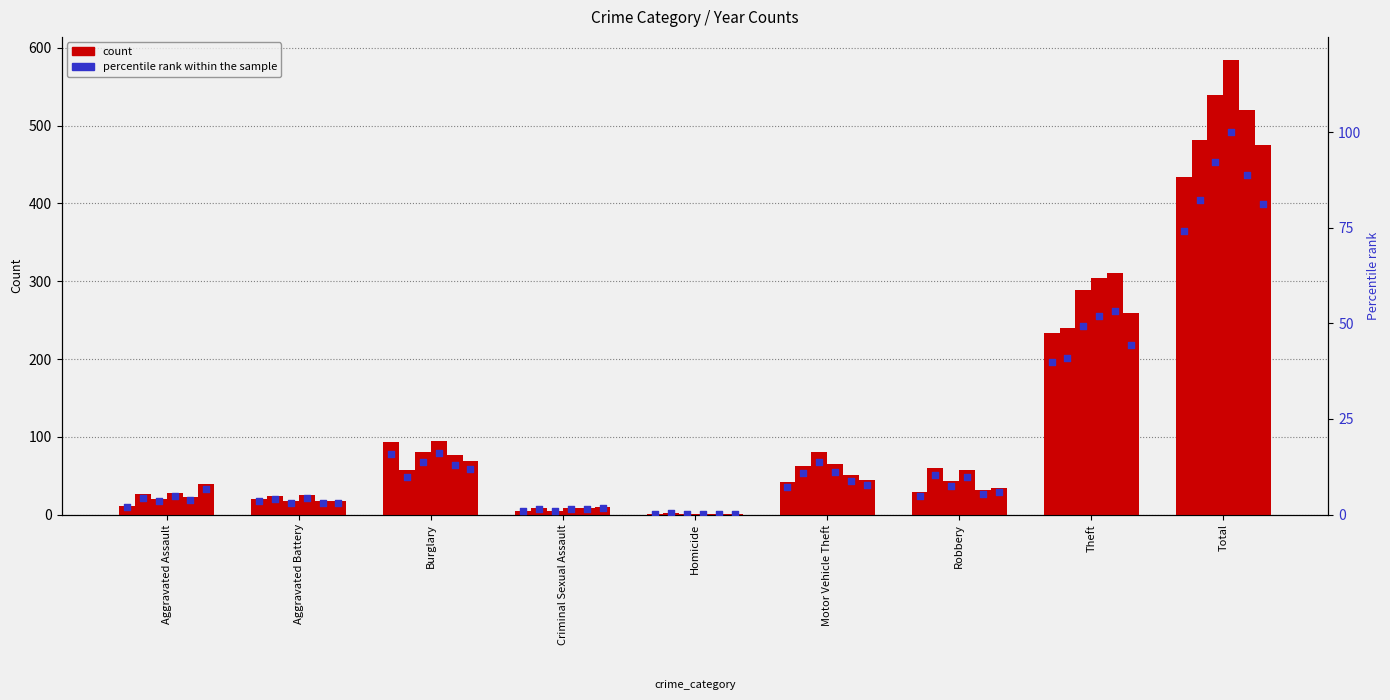

Between Total and Motor Vehicle Theft, which is larger?

Total